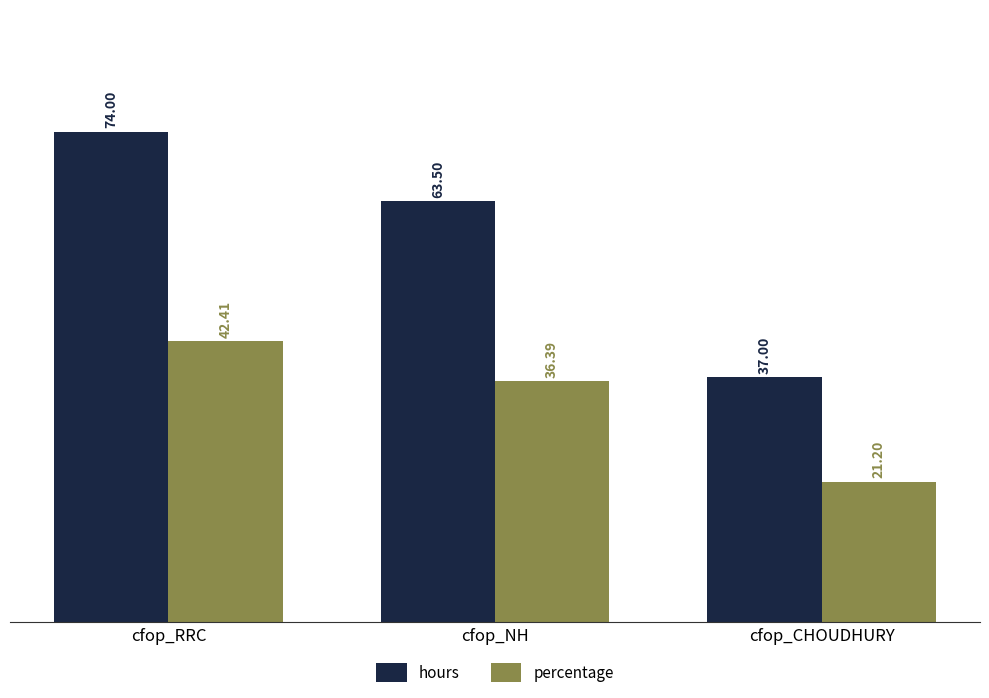

How many categories are shown in the chart?

3